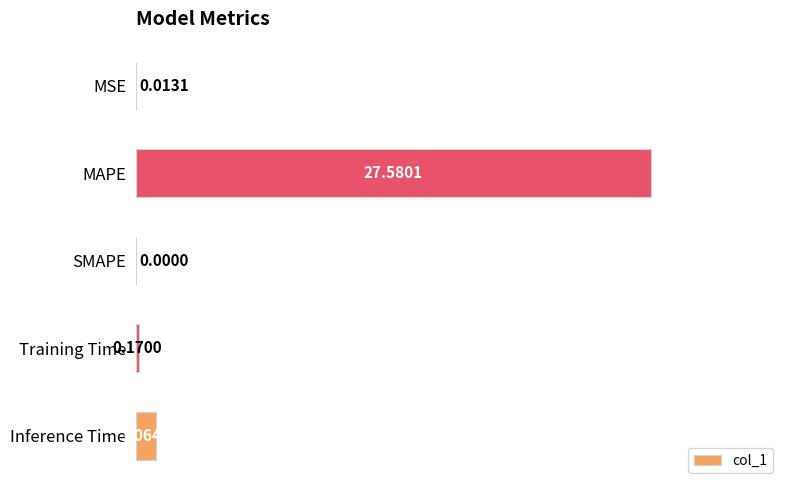

At which label is the value closest to 13?

Inference Time